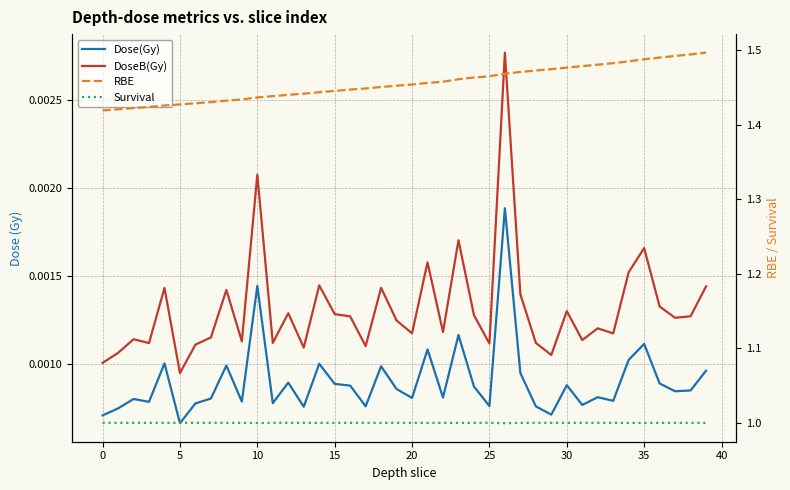

At 24, list the series in order from largest to smallest.

RBE, Survival, DoseB(Gy), Dose(Gy)